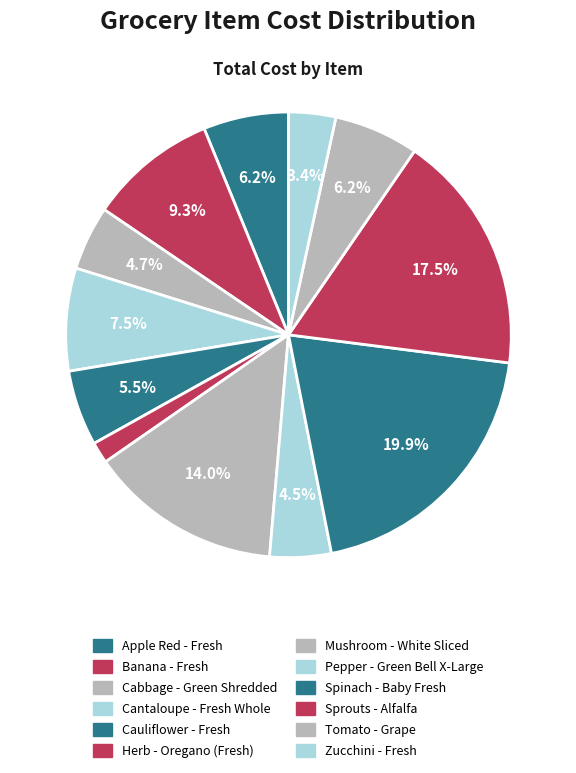

Count the number of slices in the pie.

12